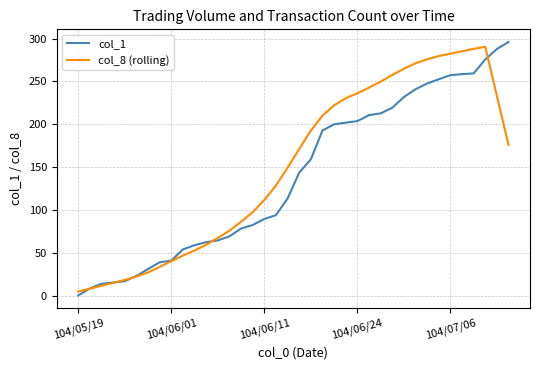

What is the smallest value displayed?

0.8